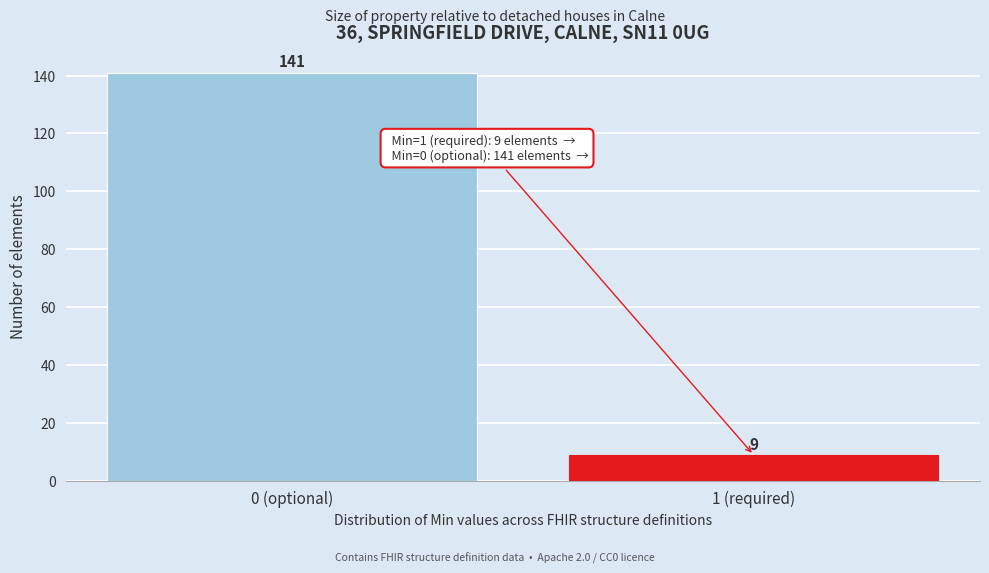

Reading right to left, list all the values displayed in this chart.

1 (required)=9	0 (optional)=141